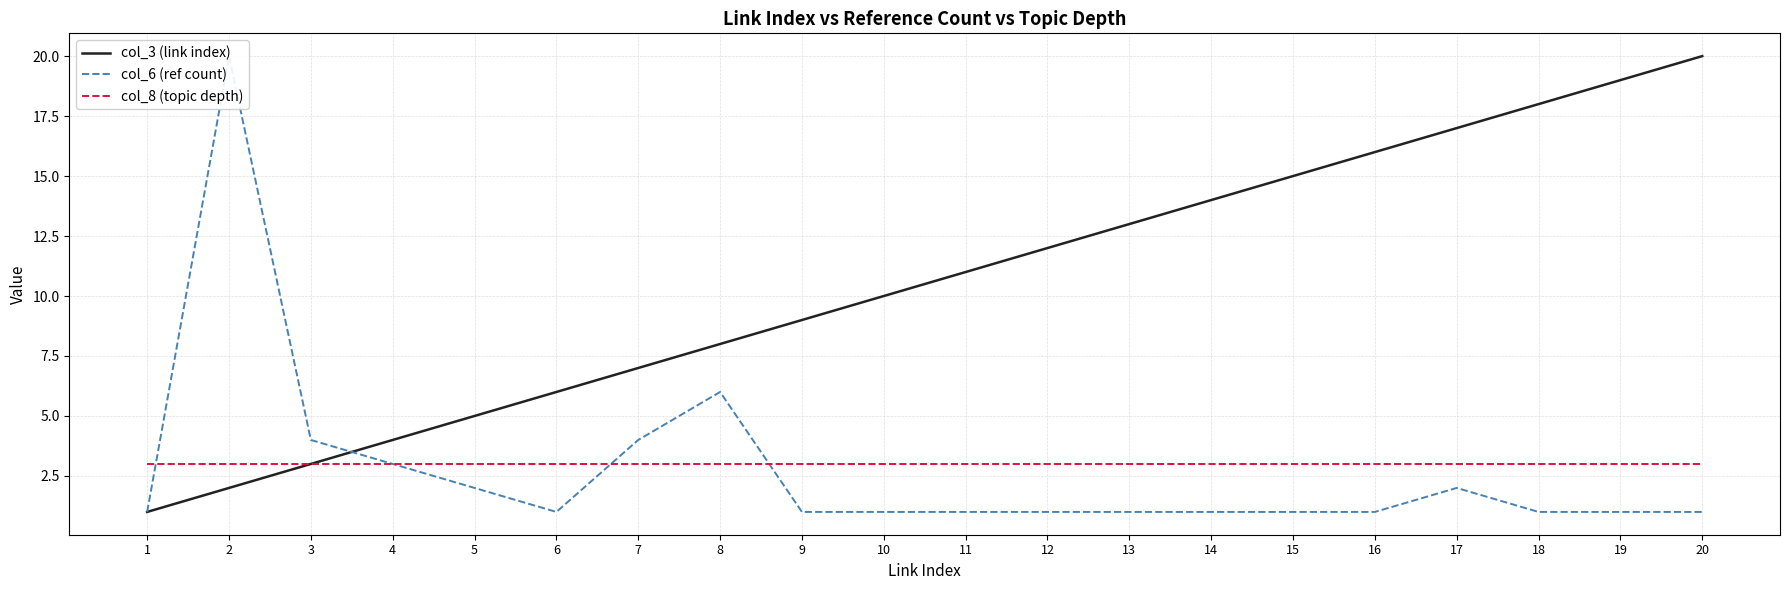

What is the spread (max minus min) of values at 4?

1